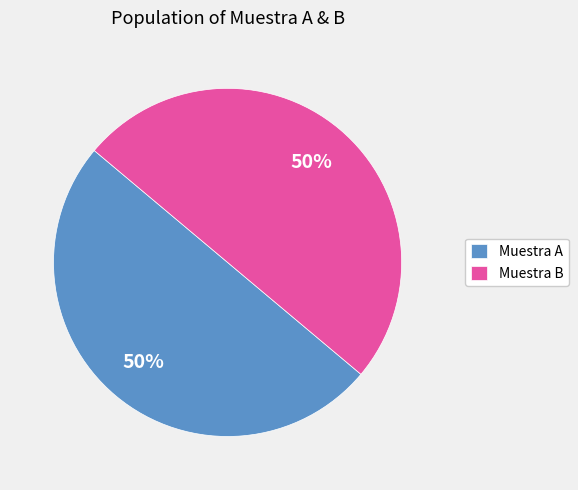

To the nearest percent, what portion does Muestra A represent?

50%